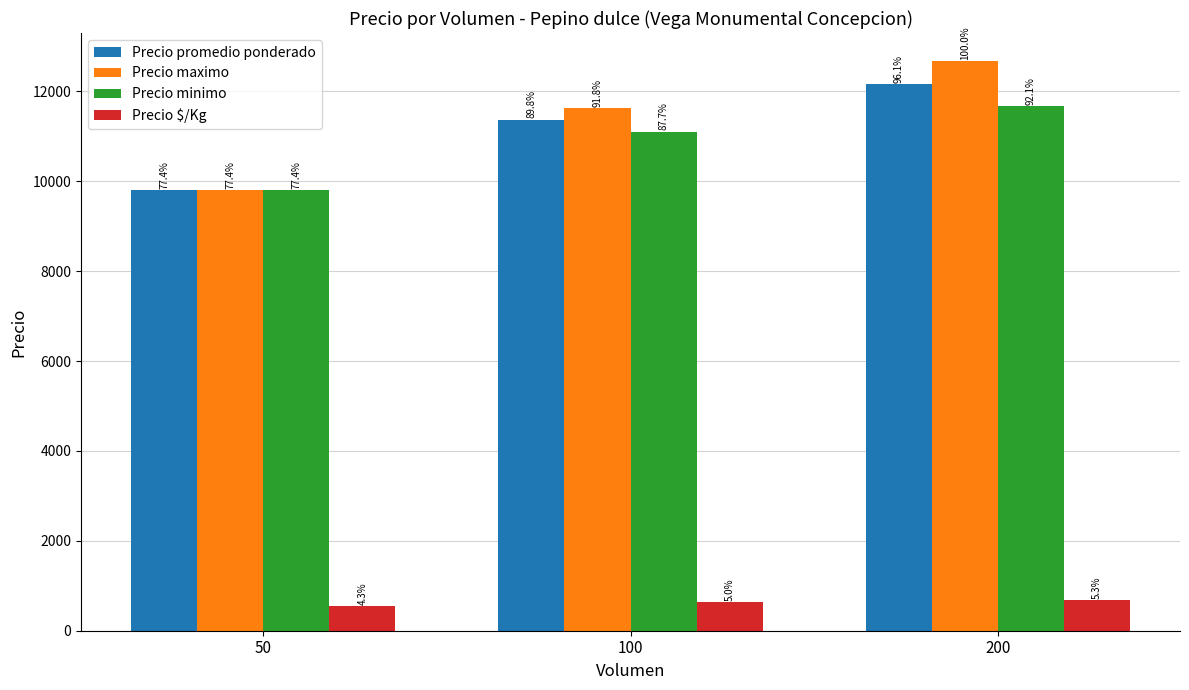

Read the Precio promedio ponderado value at 100.

11368.4